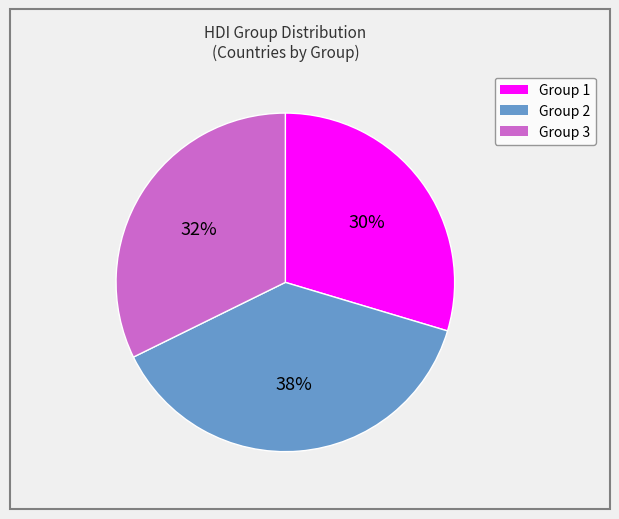

Is there a majority slice in this chart?

No